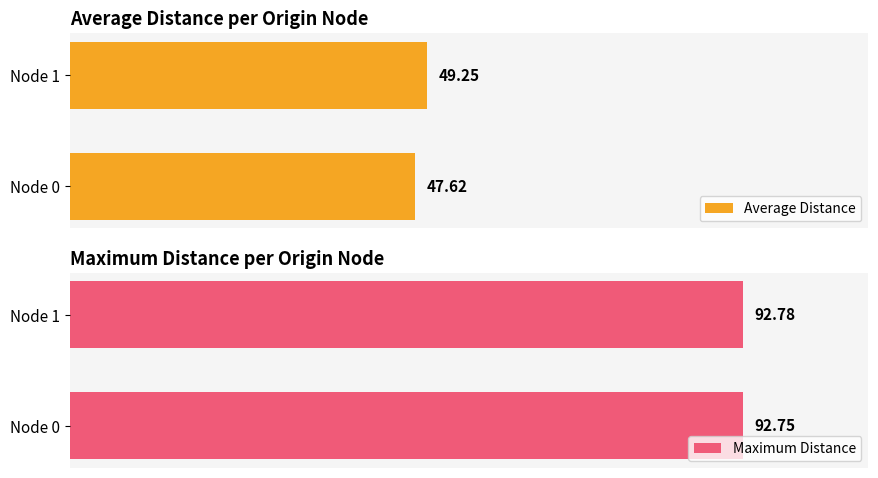

At how many categories does at least one series exceed 66?

2